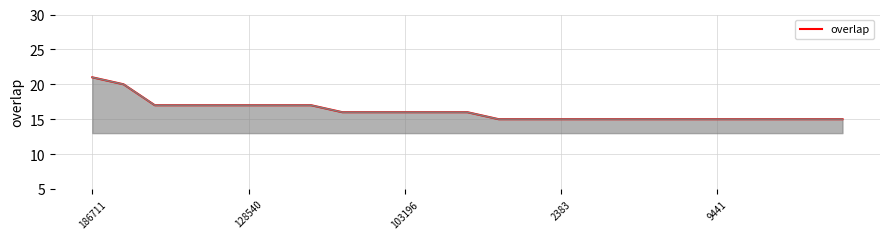

How many categories are shown in the chart?

25